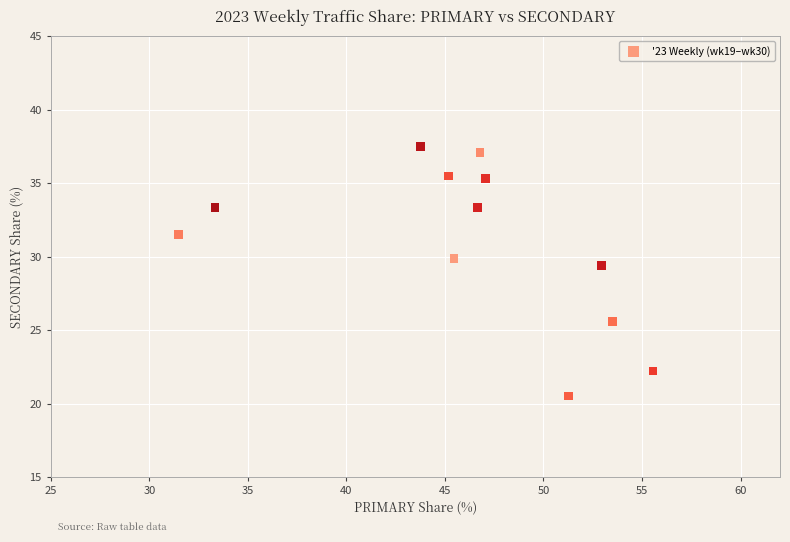

What Y value in the scatter plot is closest to 29?

29.4